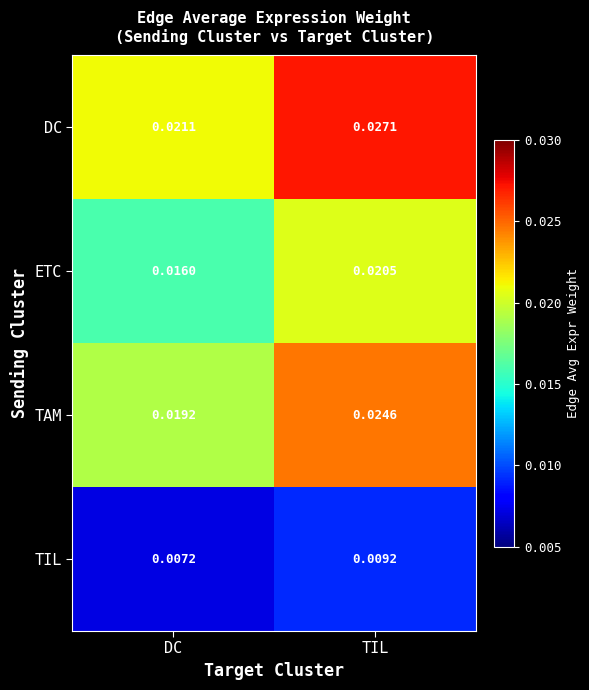

At which category is the sum across all series the highest?

TIL